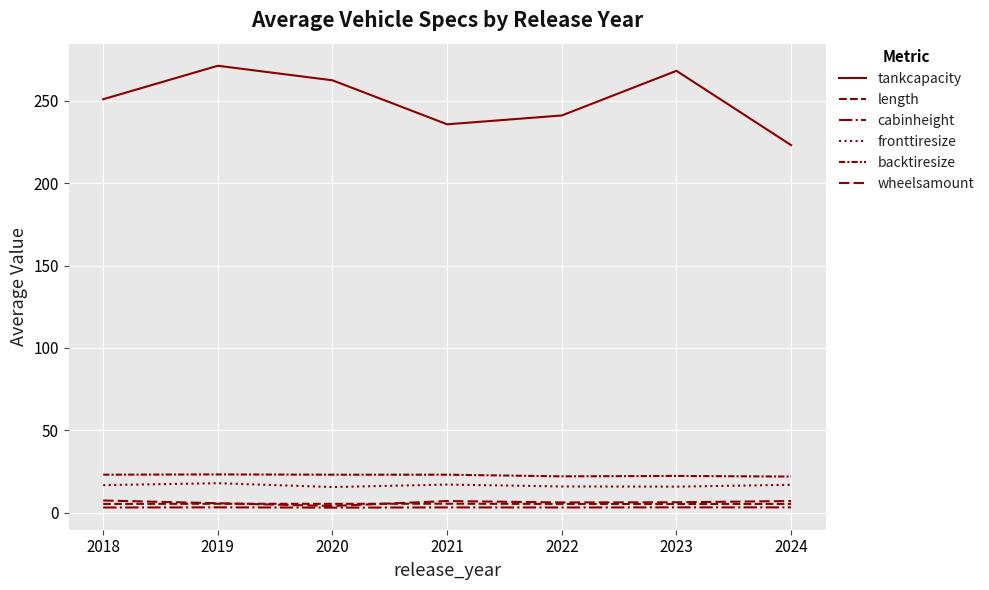

Where is cabinheight nearest to the value 3?

2020